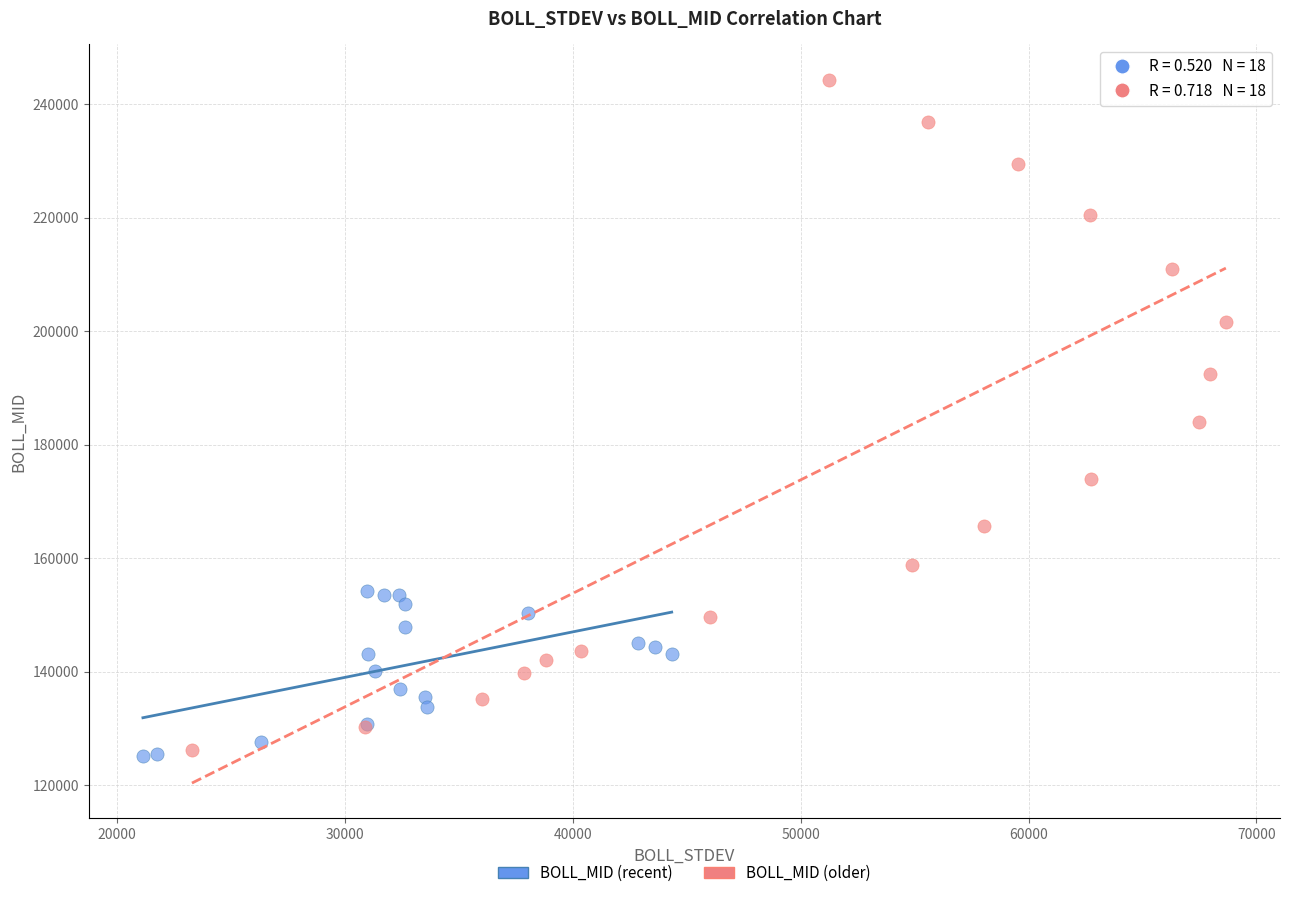

Which series has the largest Y range (max minus min)?

BOLL_MID (older)